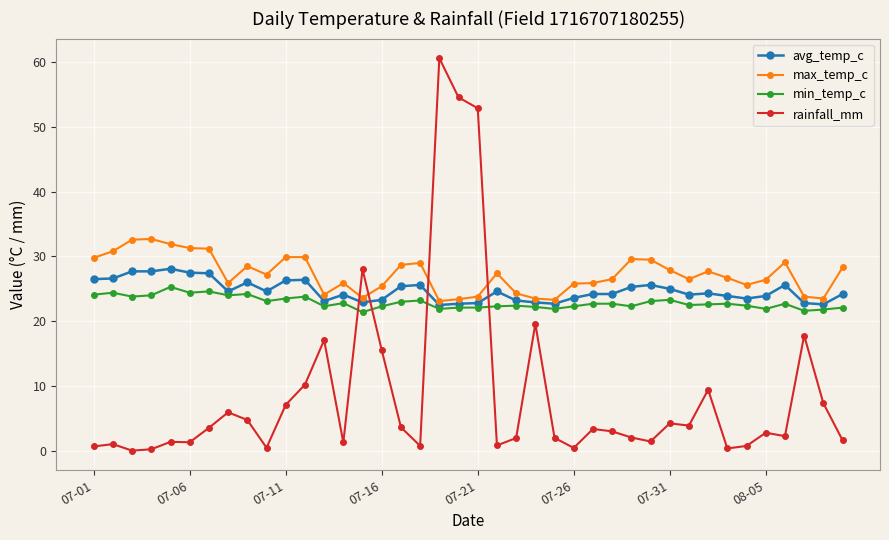

Which series has the largest total across all categories?

max_temp_c